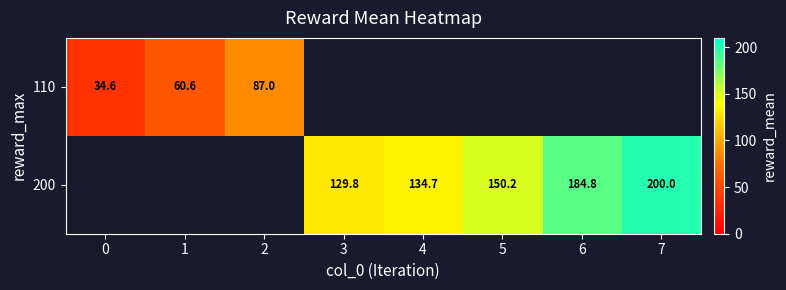

The 200 series shows 200.0 at 7. True or false?

True